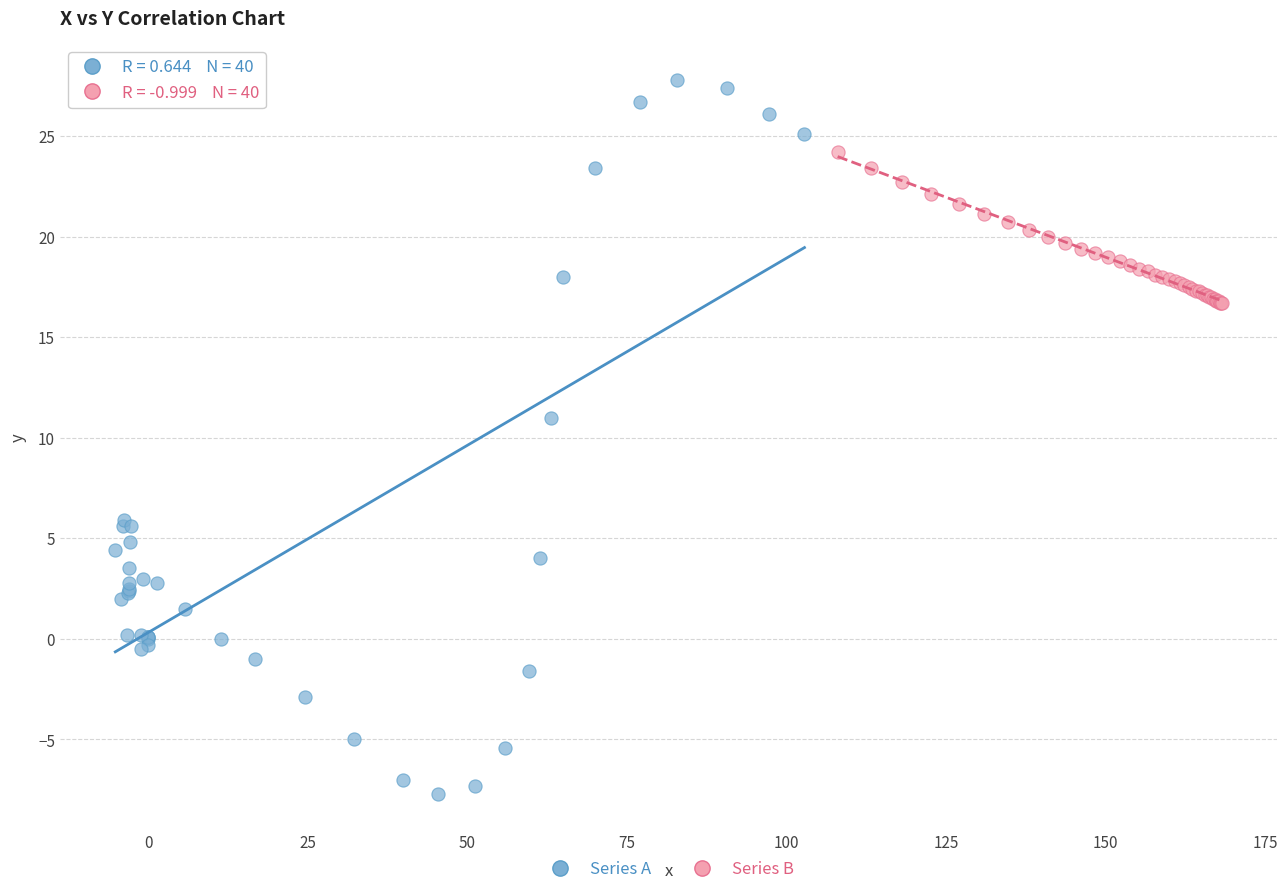

Which series has the widest spread of Y values?

Series A